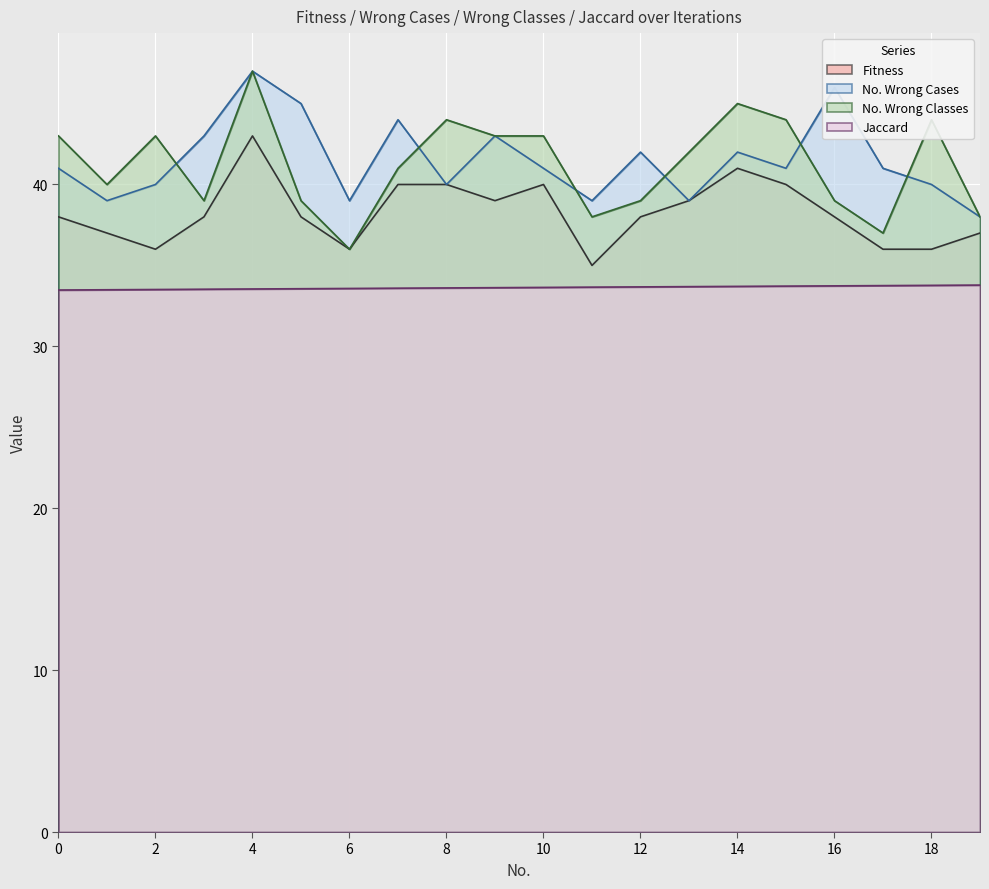

True or false: Jaccard and No. Wrong Cases cross at least once.

False